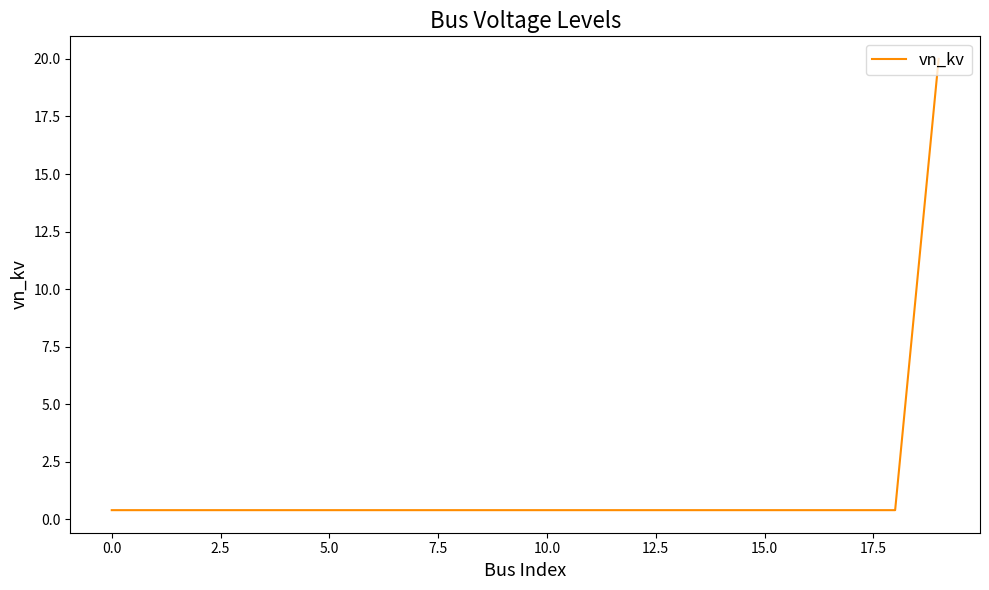

How many lines are shown in the chart?

1